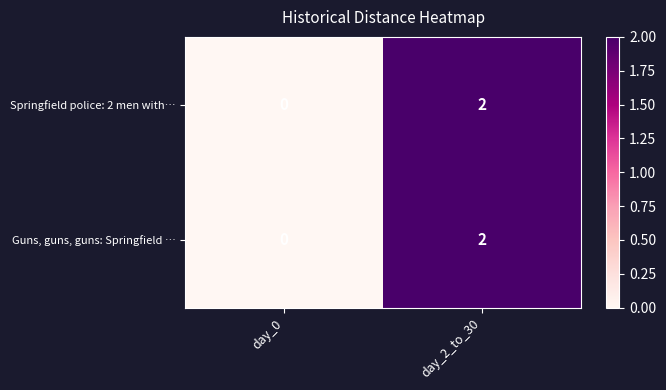

What is the total value across all series at day_2_to_30?

4